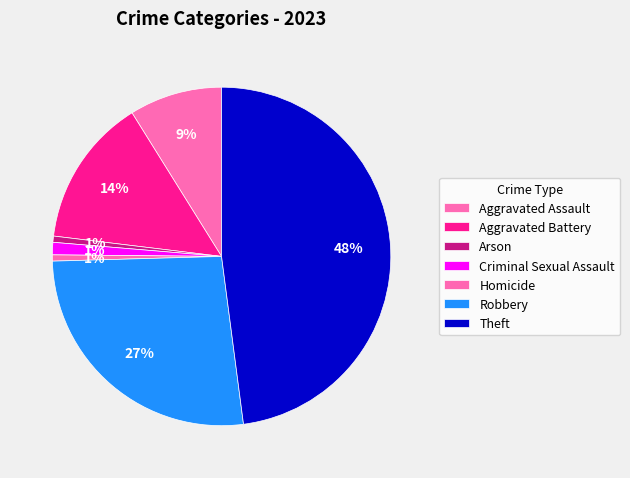

Is it true that Homicide is 1% of the pie?

True